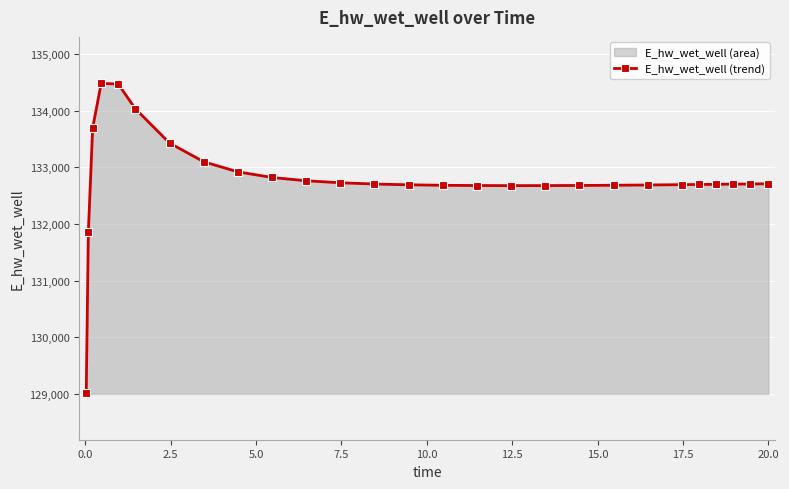

What is the value of the 16th point from the left?

132679.7